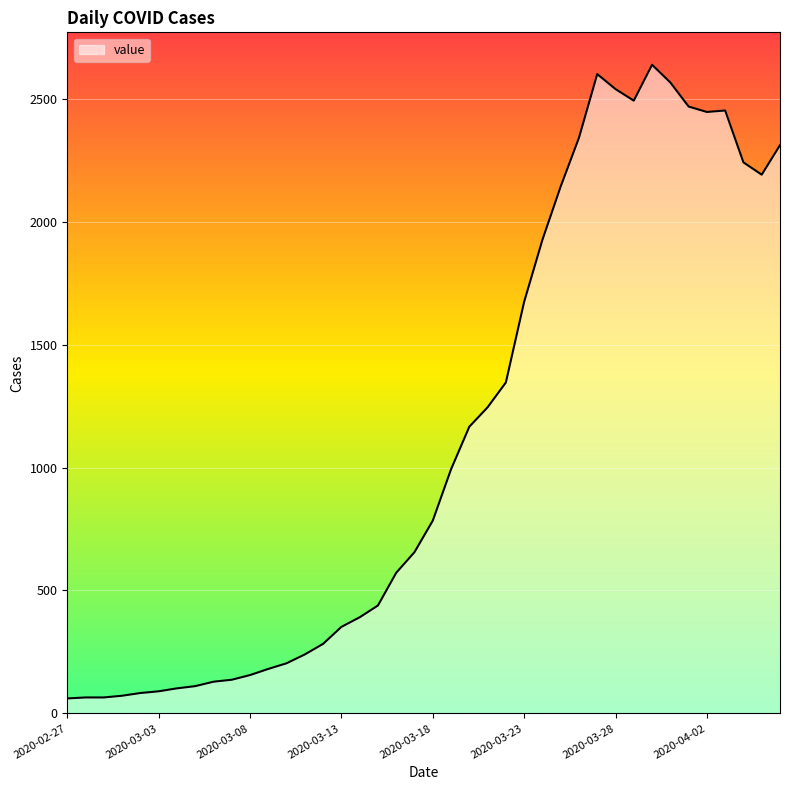

How many values are below 784?

20